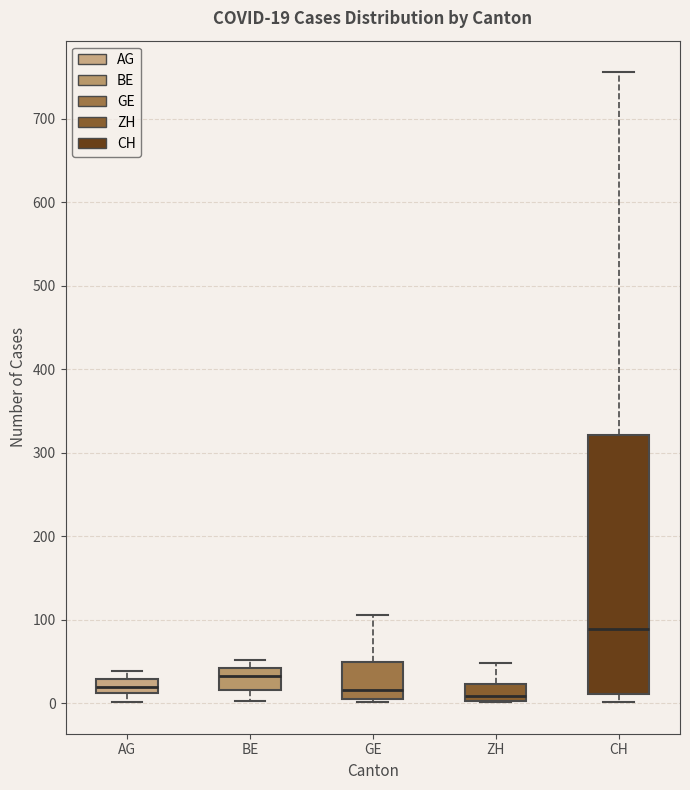

Comparing the boxes themselves (not the whiskers), which one is the tallest?

CH